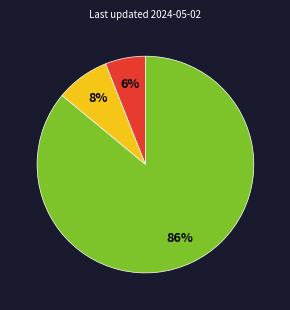

Is there any slice that represents more than half of the pie?

Yes